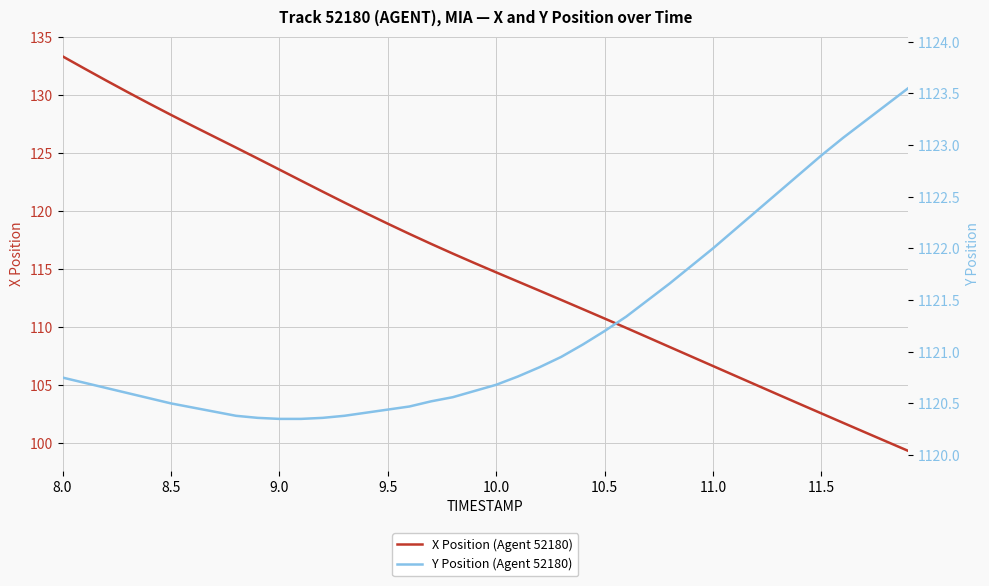

True or false: X Position (Agent 52180) and Y Position (Agent 52180) intersect in this chart.

False